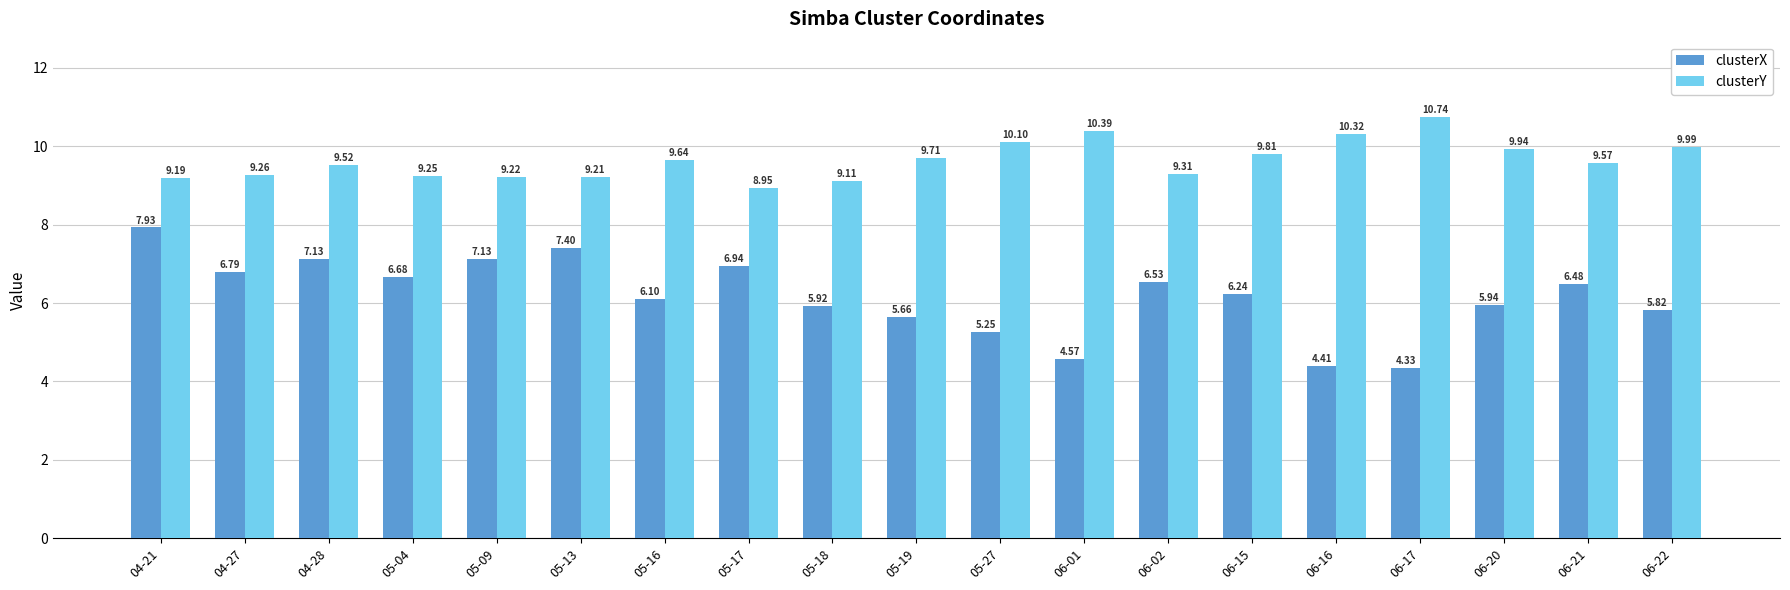

At which category does the chart reach its minimum across all series?

06-17